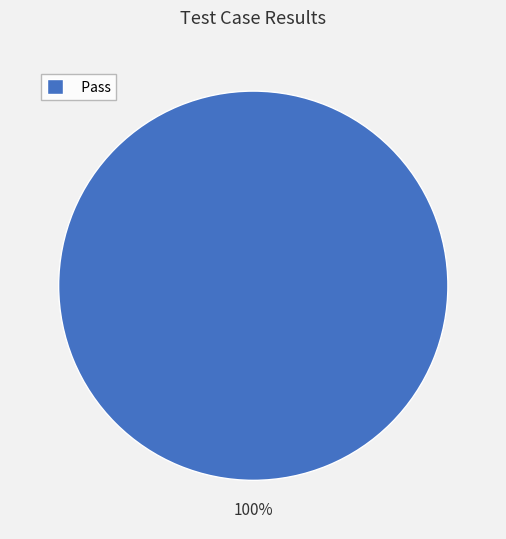

To the nearest percent, what percentage of the pie is Pass?

100%